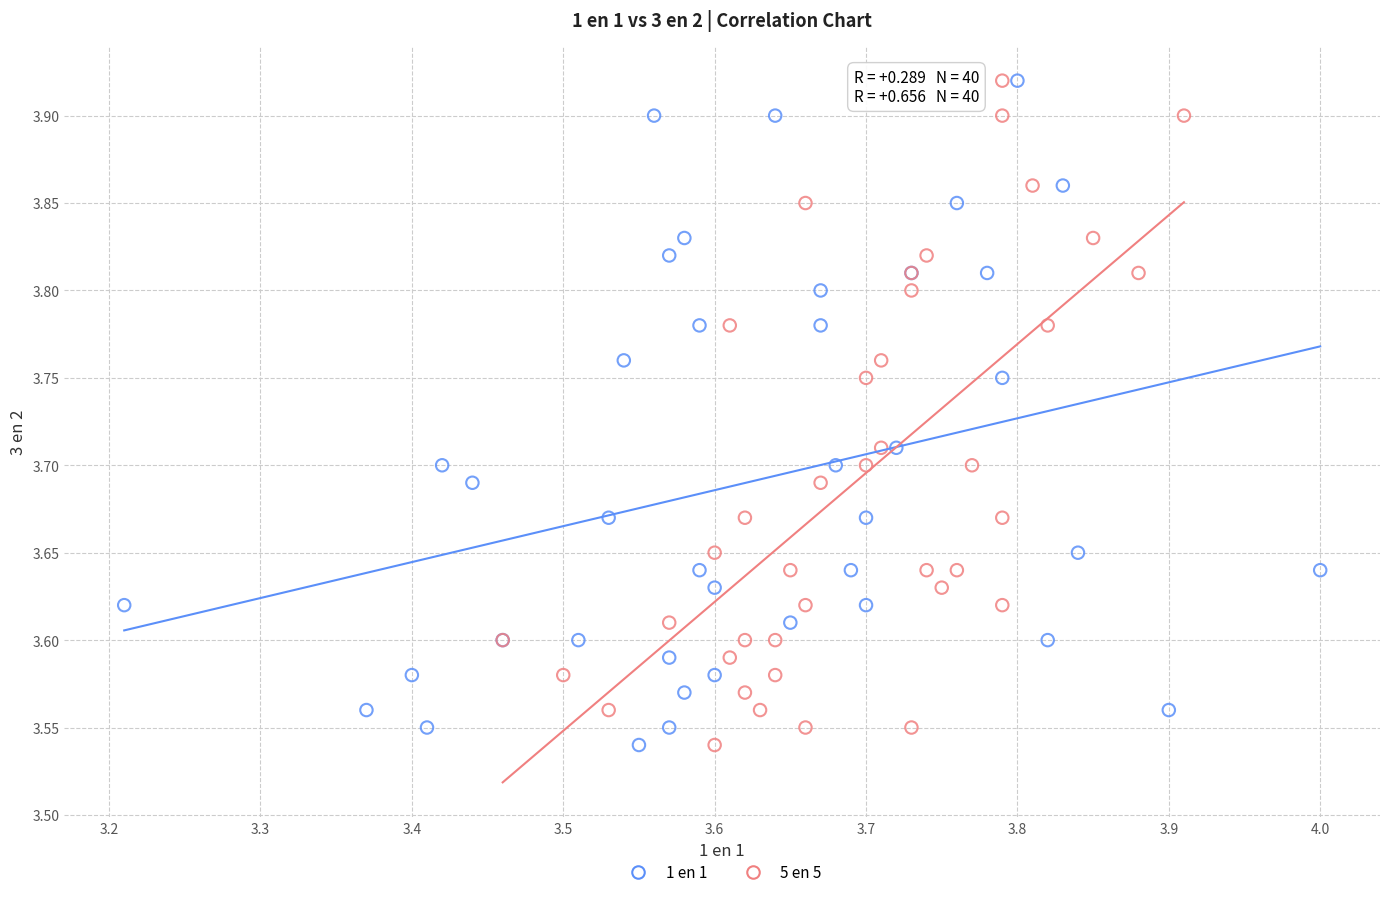

What are all the series names shown in the legend?

1 en 1, 5 en 5